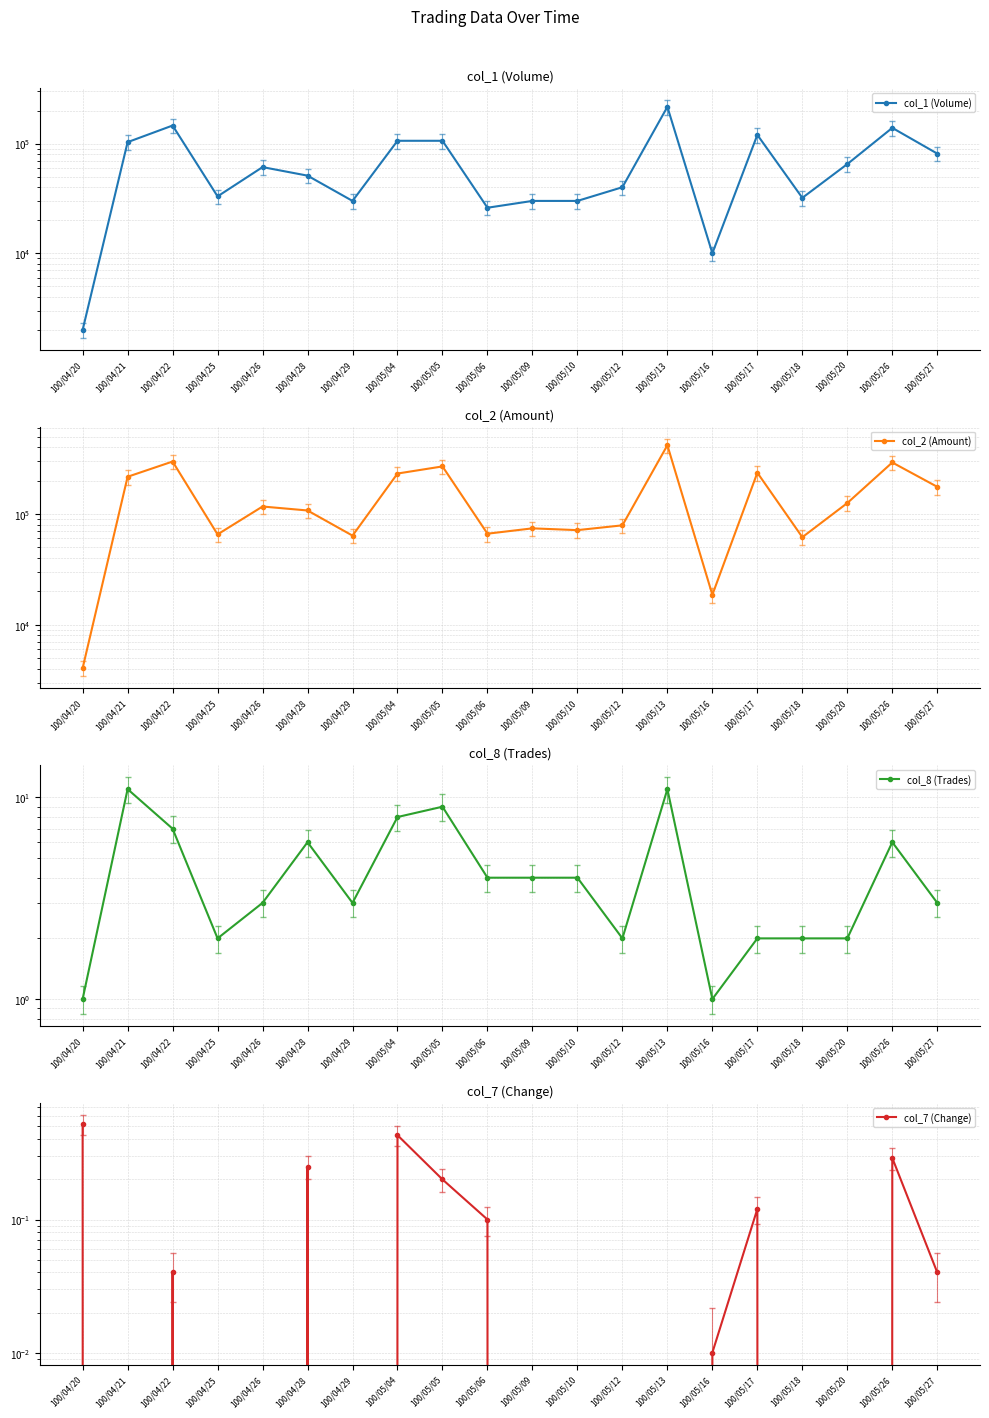

Rank the series at 100/04/21 from lowest to highest value.

col_7 (Change), col_8 (Trades), col_1 (Volume), col_2 (Amount)